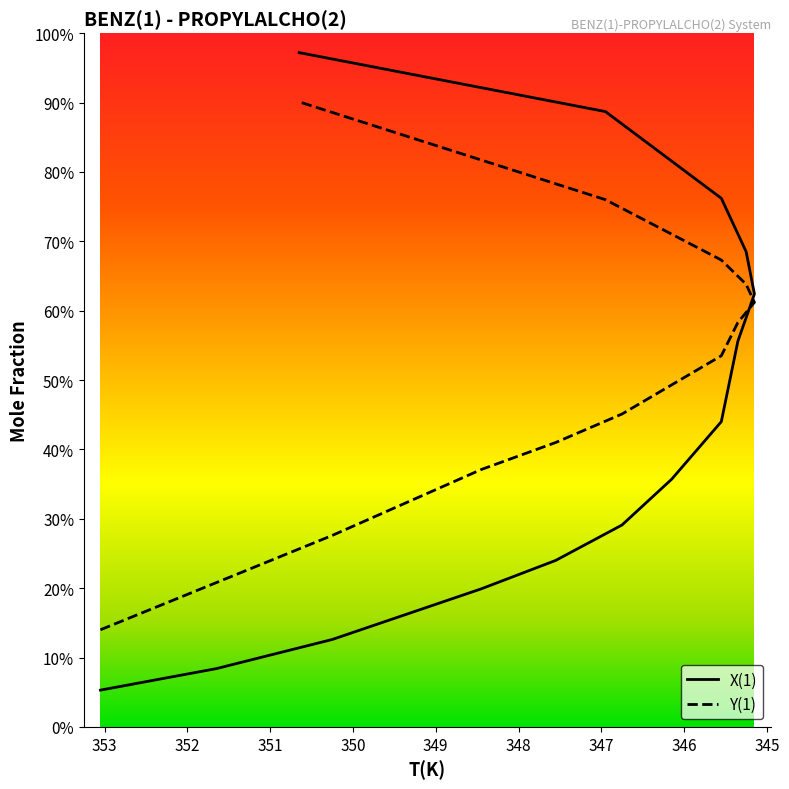

True or false: Y(1) and X(1) cross at least once.

True